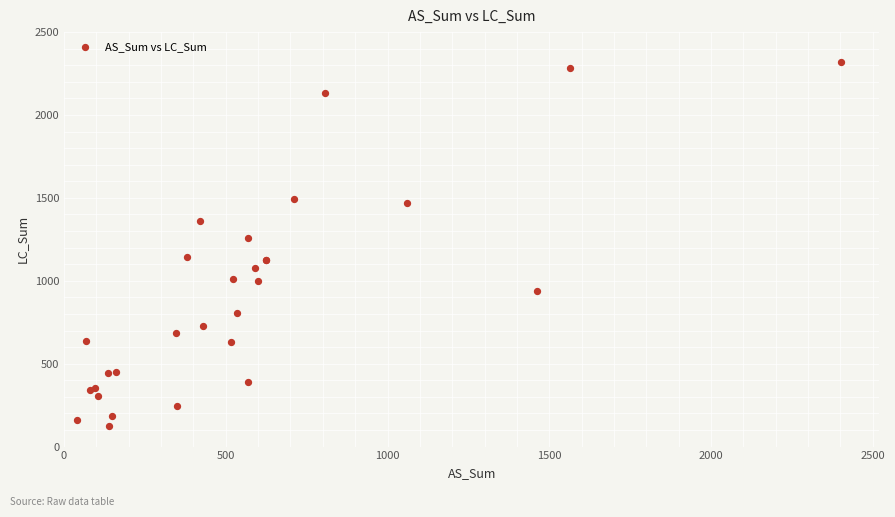

What Y value in the scatter plot is closest to 1222?

1258.0